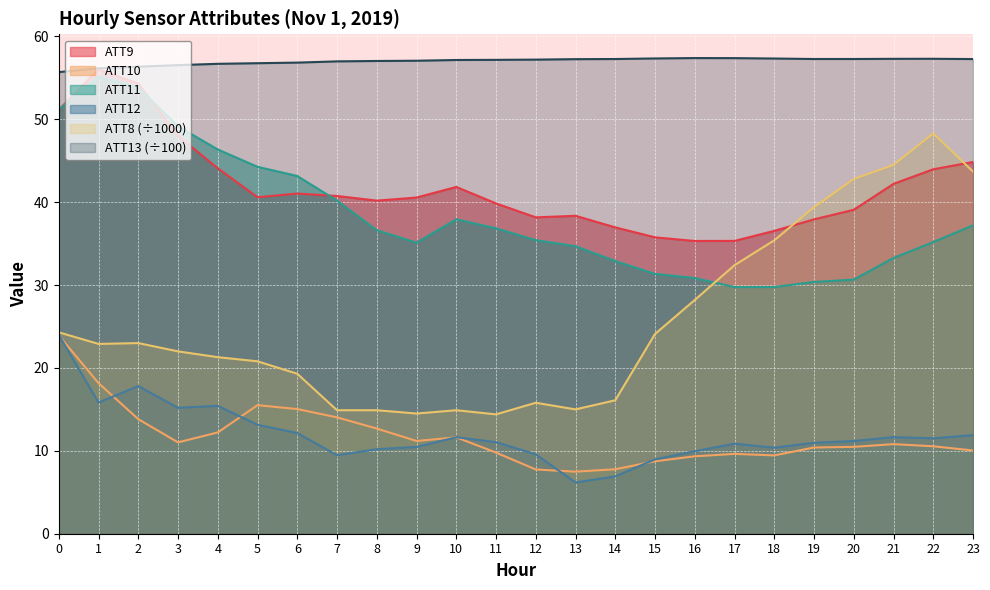

At which category does ATT10 reach its first local peak?

5